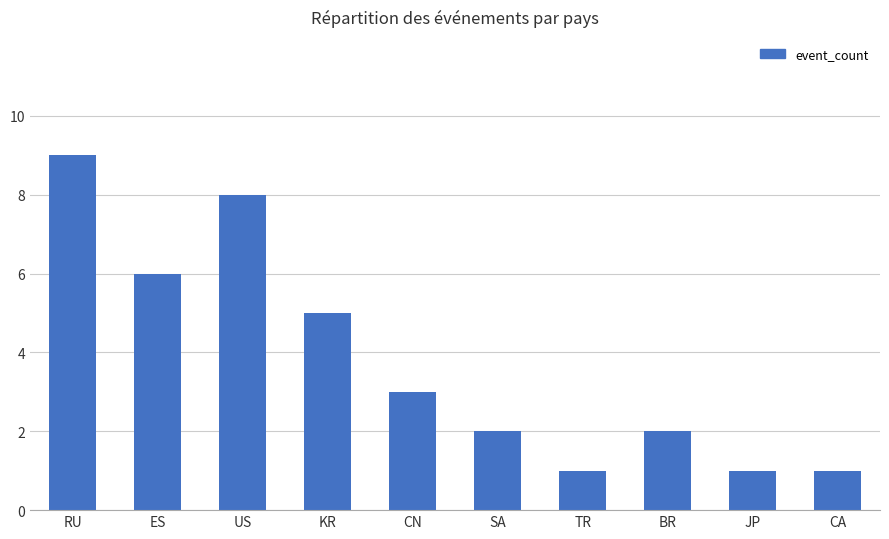

Reading left to right, list all the values displayed in this chart.

9	6	8	5	3	2	1	2	1	1